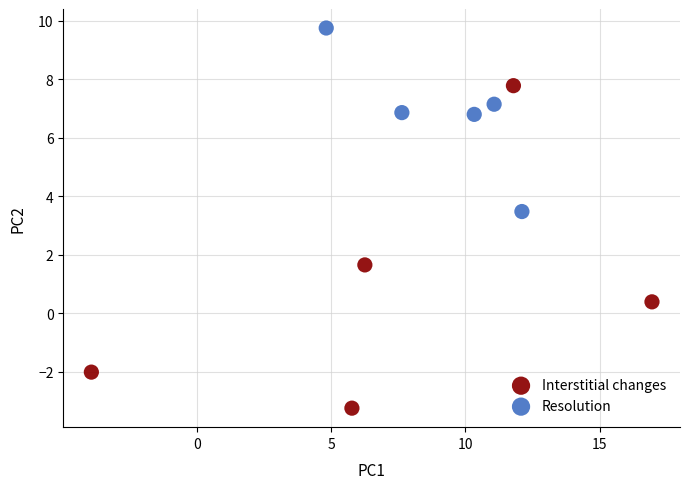

Which series reaches the maximum Y coordinate?

Resolution